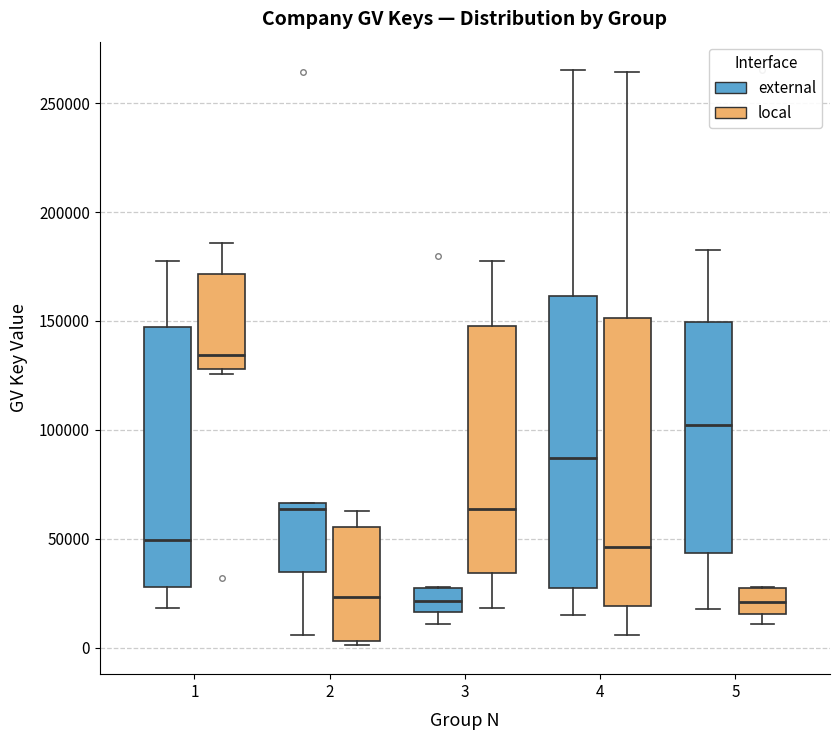

Reading left to right, read every box against the y-axis: the position of its median line, the range the box covers, and the ends of its whiskers. The values are not printed on the chart, so give them approximately, as read against the axis.

1 (external): median 50000, box 30000 to 145000, whiskers 20000 to 180000
1 (local): median 135000, box 130000 to 170000, whiskers 125000 to 185000
2 (external): median 65000 (just below the box's upper edge), box 35000 to 65000, whiskers 5000 to 65000
2 (local): median 25000, box 5000 to 55000, whiskers 0 to 65000
3 (external): median 20000, box 15000 to 25000, whiskers 10000 to 30000
3 (local): median 65000, box 35000 to 150000, whiskers 20000 to 180000
4 (external): median 85000, box 25000 to 160000, whiskers 15000 to 265000
4 (local): median 45000, box 20000 to 150000, whiskers 5000 to 265000
5 (external): median 100000, box 45000 to 150000, whiskers 20000 to 185000
5 (local): median 20000, box 15000 to 25000, whiskers 10000 to 30000